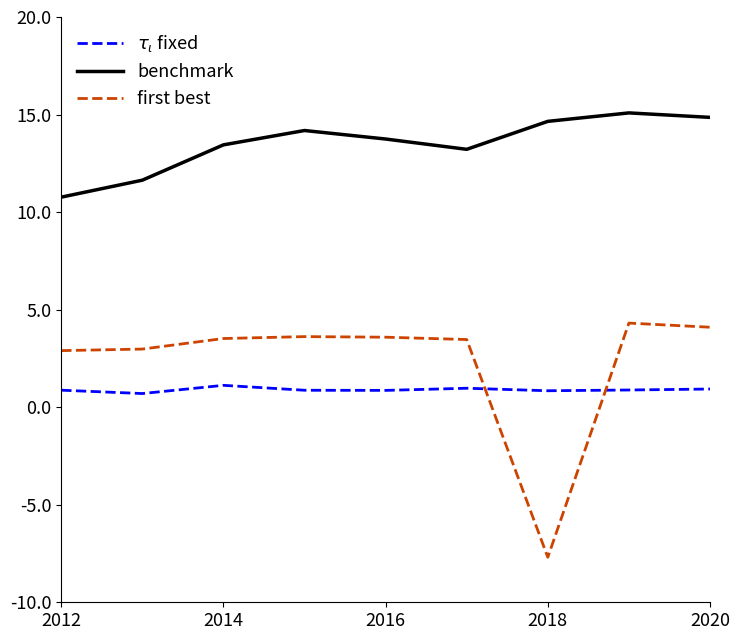

Which series has the largest total across all categories?

benchmark